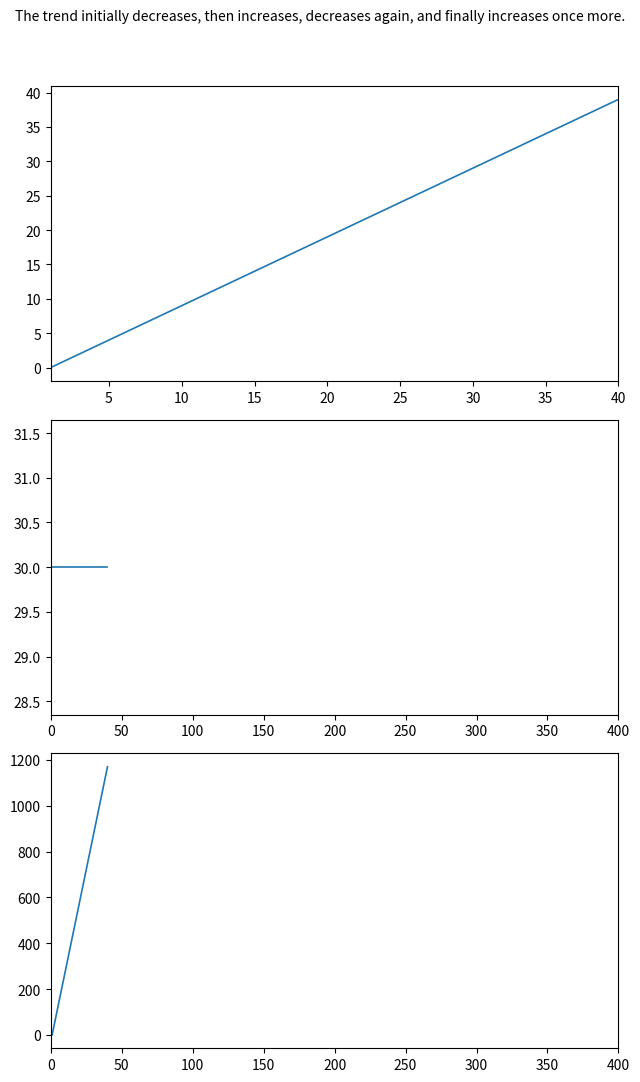

True or false: fps has more than 0 points higher than both neighbors.

False